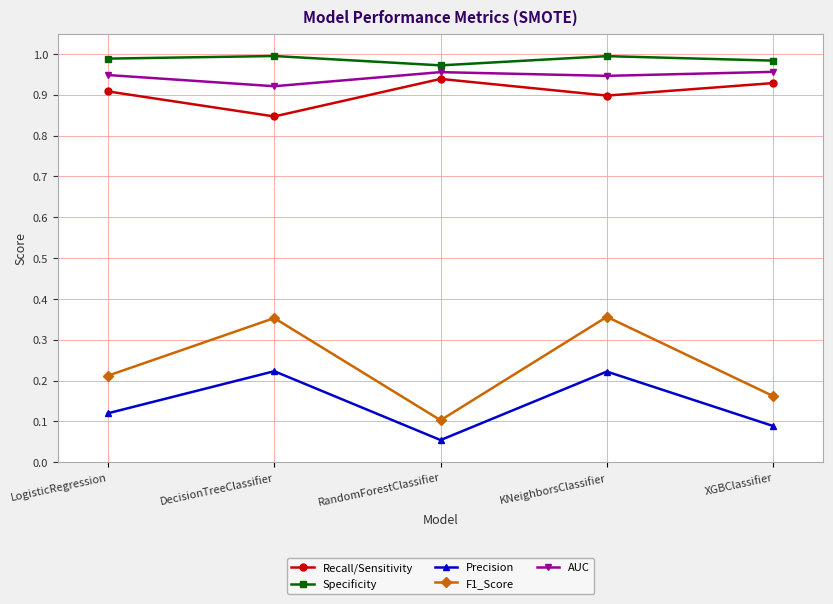

What is the total value across all series at XGBClassifier?

3.1